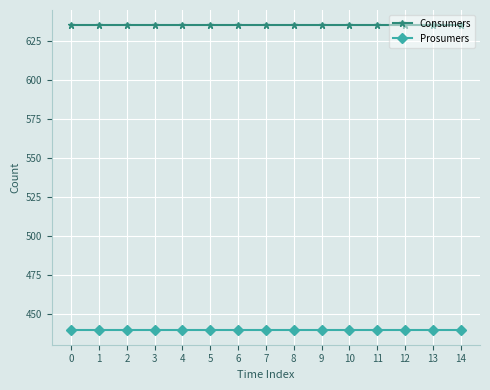

At 5, list the series in order from largest to smallest.

Consumers, Prosumers